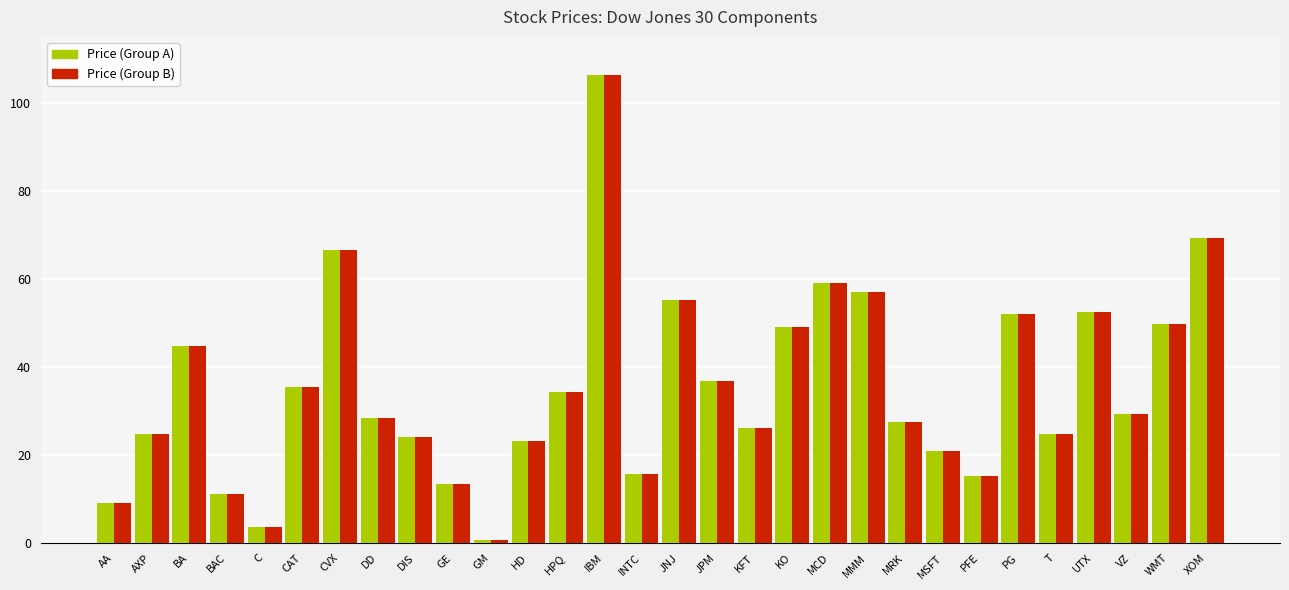

At which category is the sum across all series the highest?

IBM